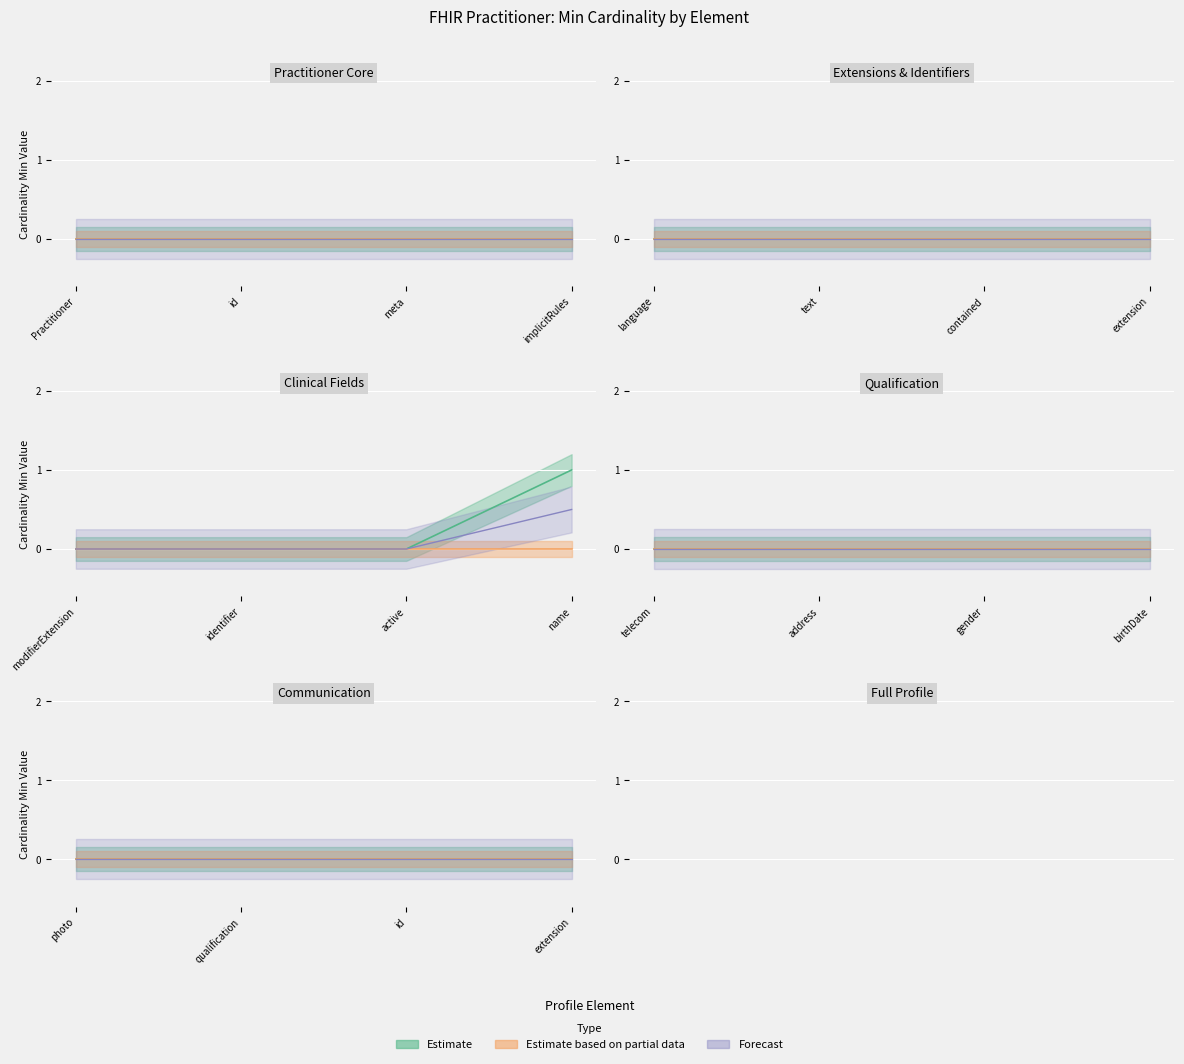

What is the highest value of the Min series?

1